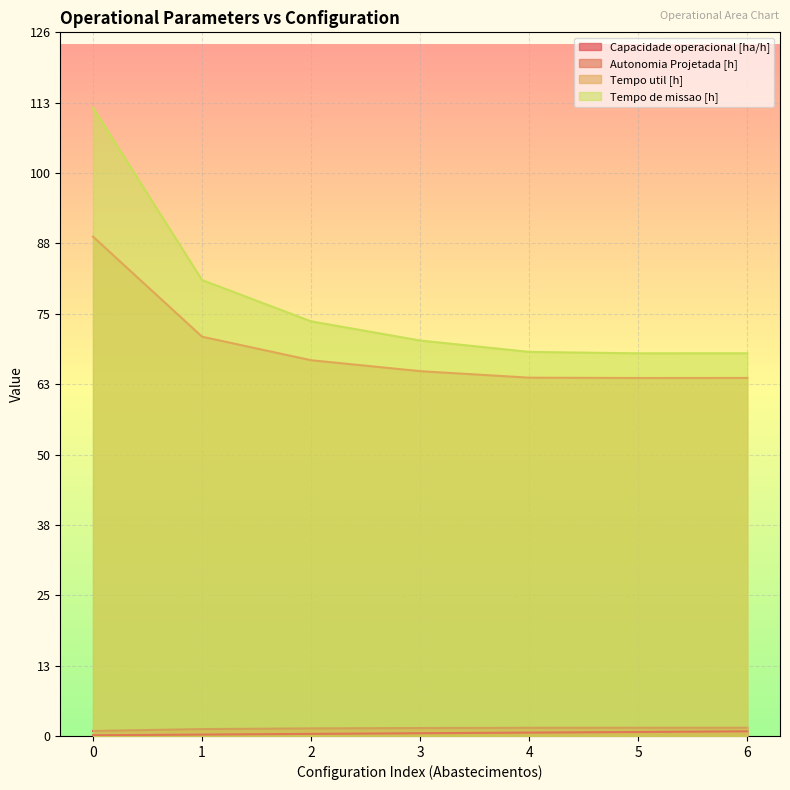

True or false: Tempo de missao [h] has a value of 81.4 at 1.

True